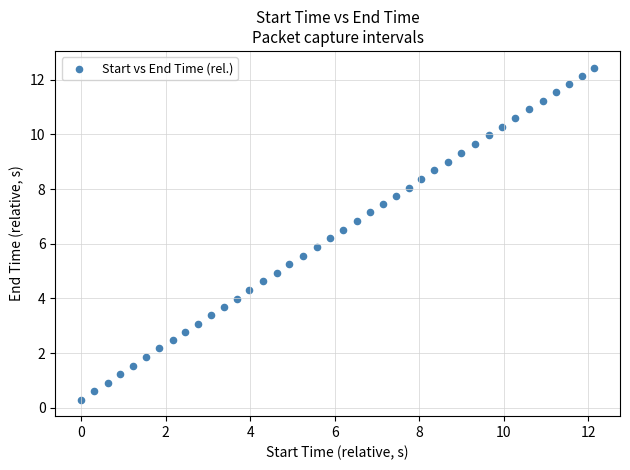

What is the range of X values (max minus min)?

12.1